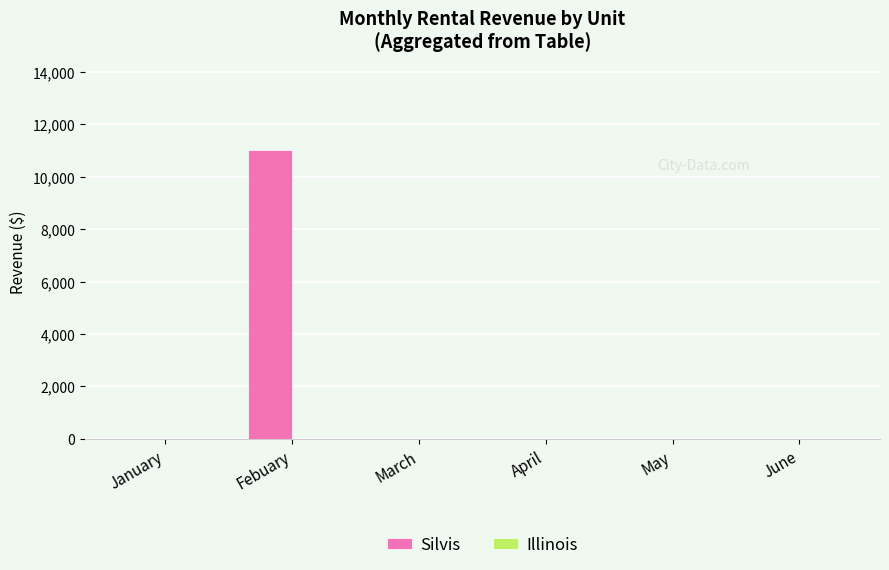

Which has a higher value, May or Febuary?

Febuary